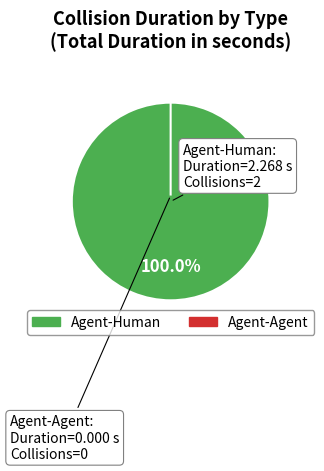

How many segments does this pie chart have?

2